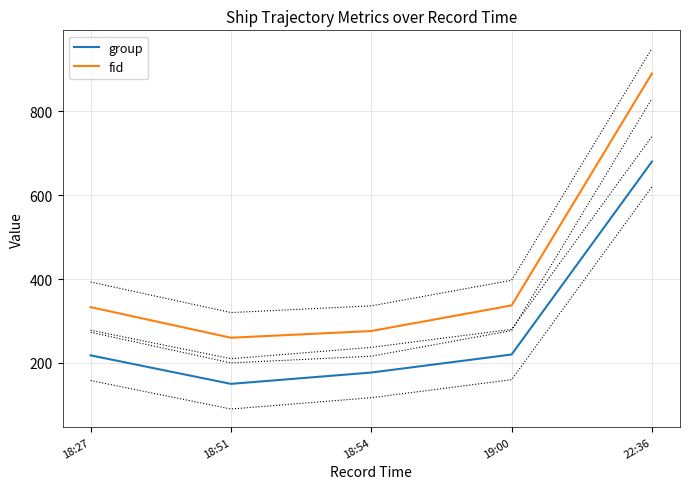

The value of group at 18:51 is 150. True or false?

True